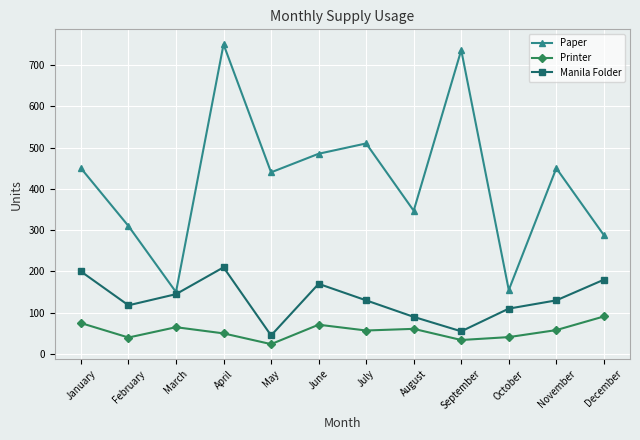

What are all the series names shown in the legend?

Paper, Printer, Manila Folder